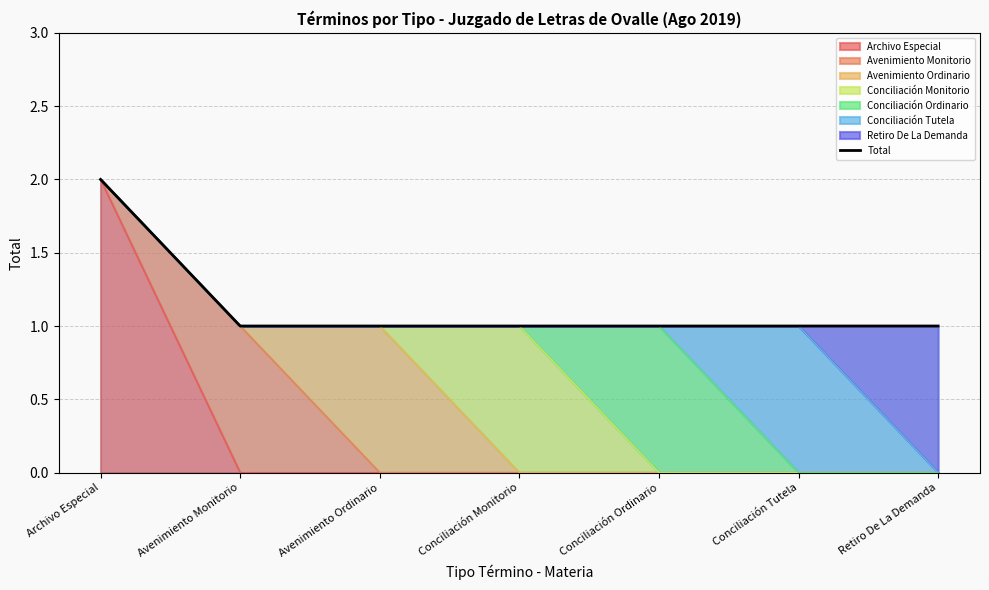

Between Conciliación Monitorio and Conciliación Tutela, which is larger?

Conciliación Monitorio